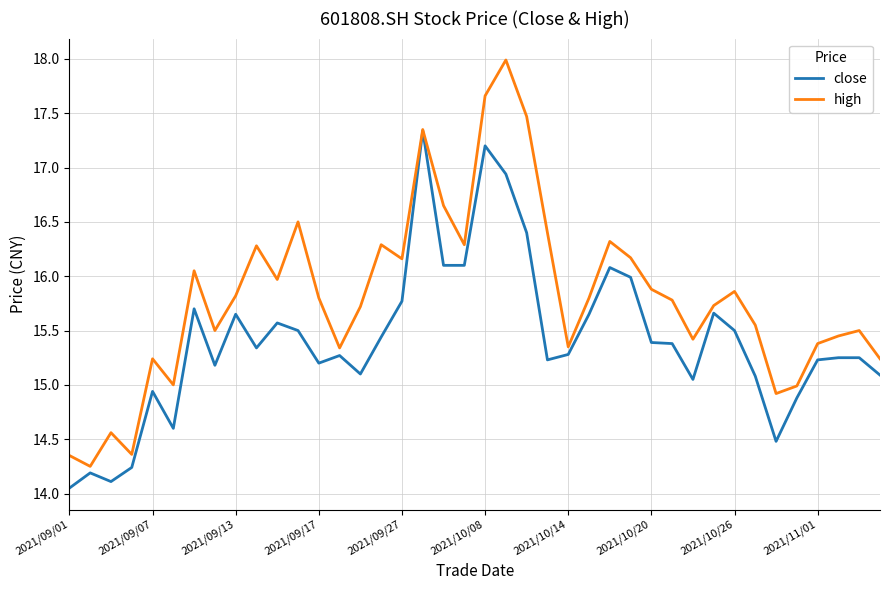

Which series has the largest range (max minus min)?

high